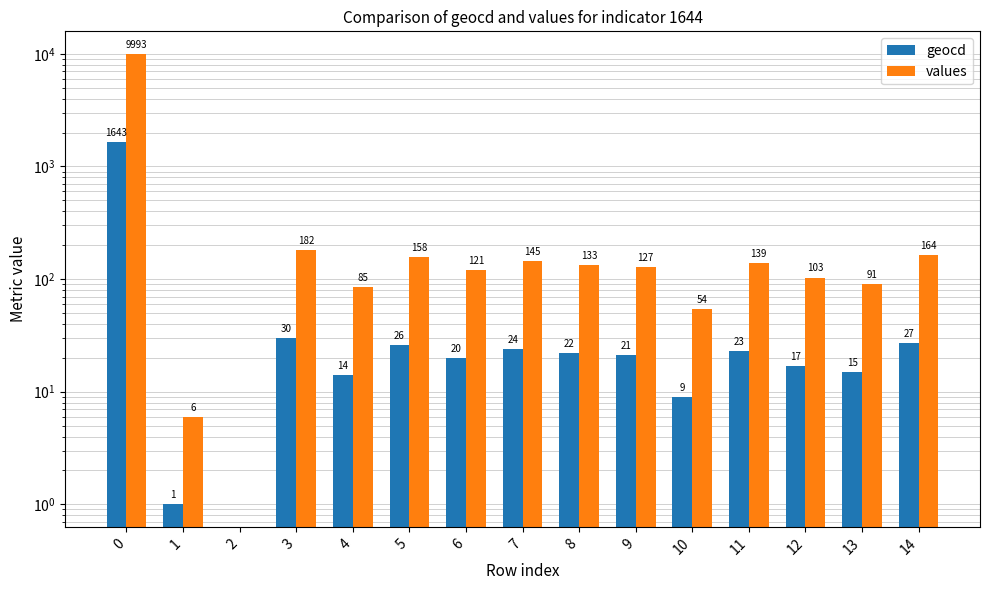

How many values in the geocd series exceed 21?

7